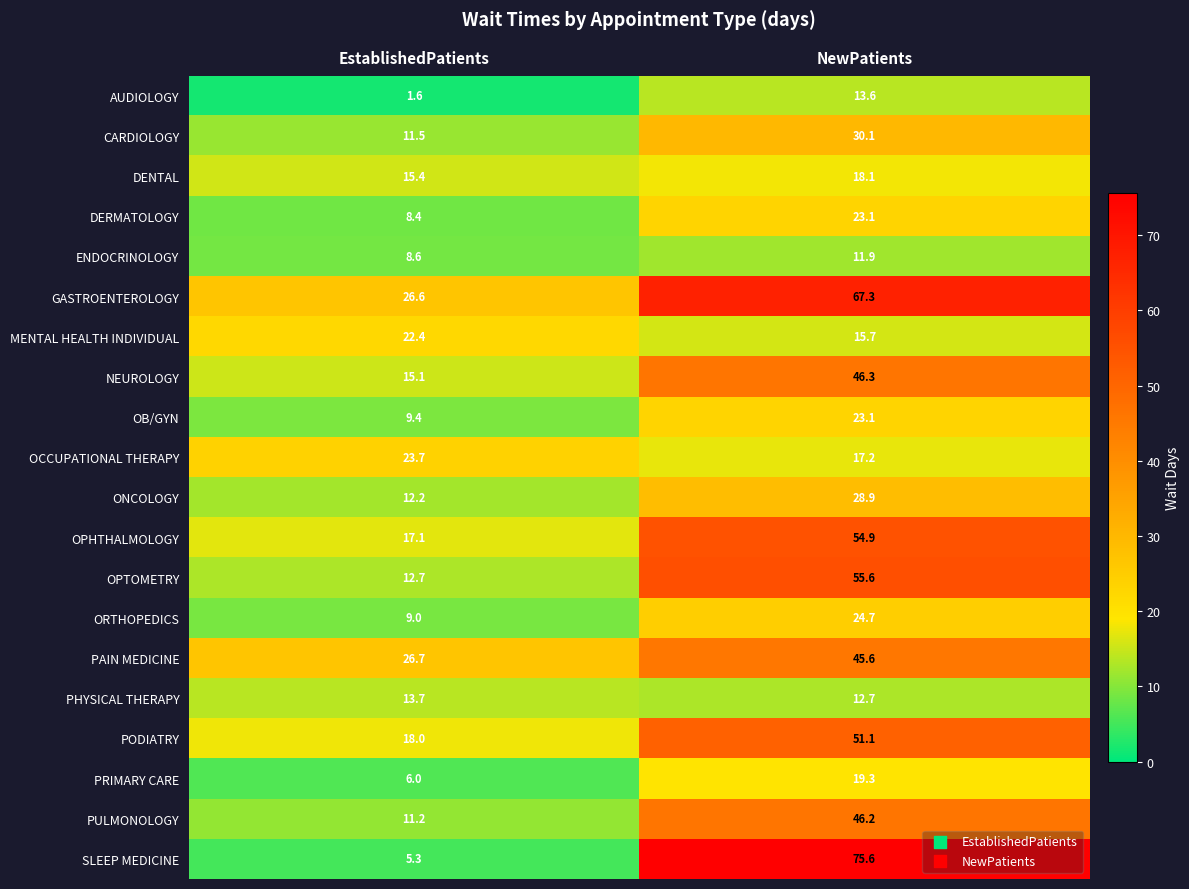

How many values in the OB/GYN series are below 23?

1